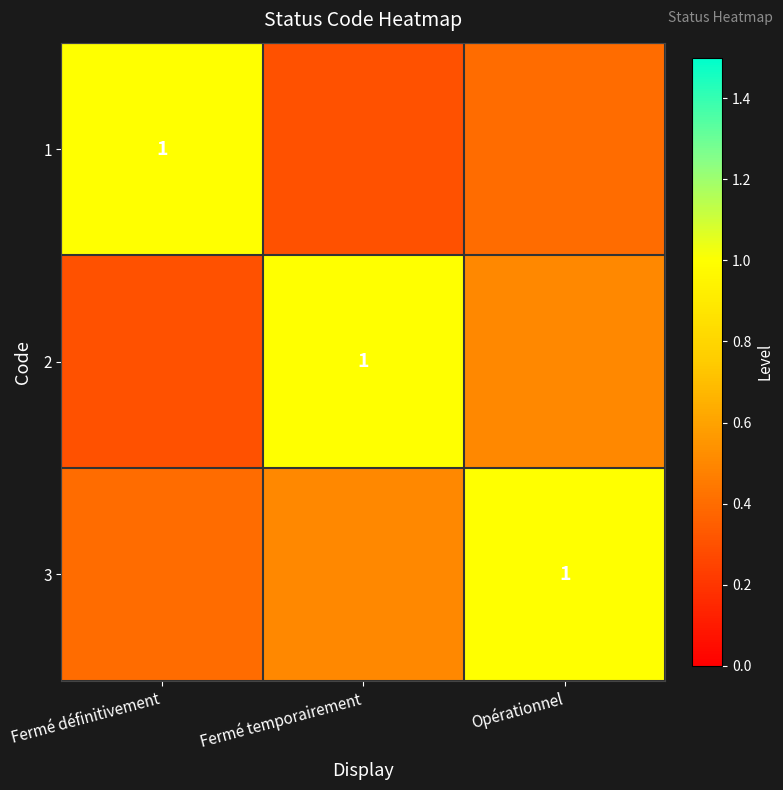

Is the value of 3 at Fermé définitivement greater than the value of 2 at Fermé temporairement?

No